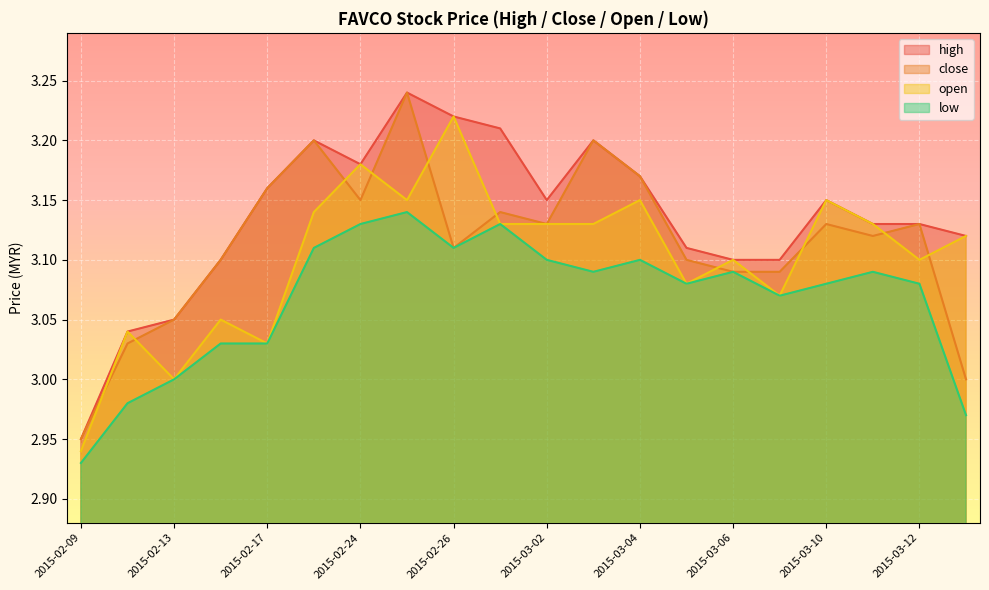

What are all the series names shown in the legend?

high, close, open, low